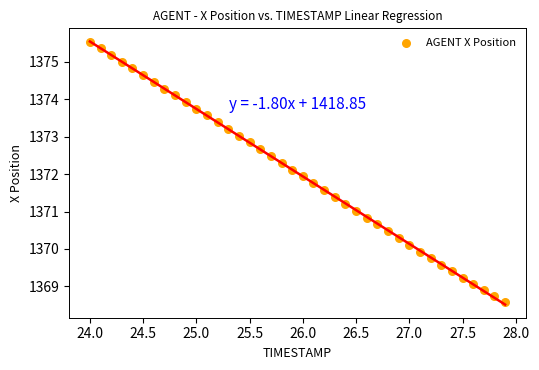

What is the range of X values (max minus min)?

3.9